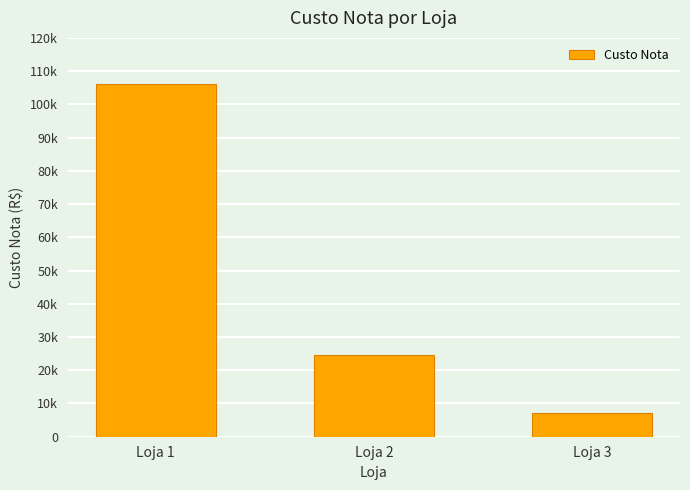

Reading left to right, list all the values displayed in this chart.

Loja 1=105987.5	Loja 2=24469.3	Loja 3=7107.8